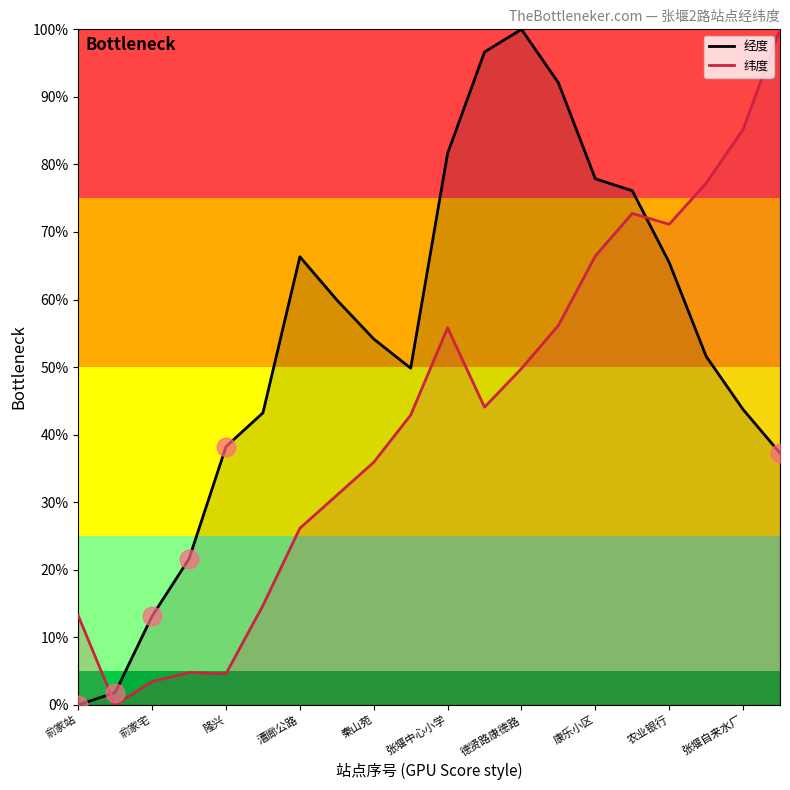

Which series has the largest total across all categories?

经度